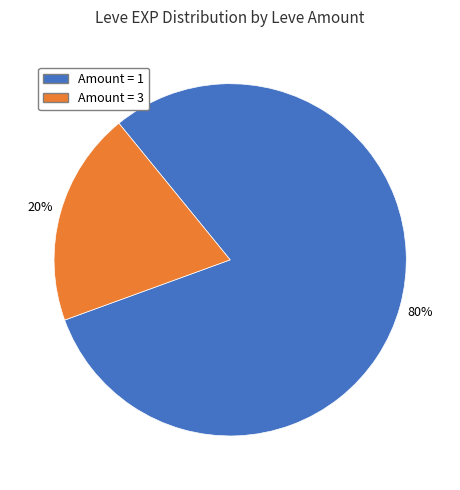

To the nearest percent, what is the average slice percentage?

50%